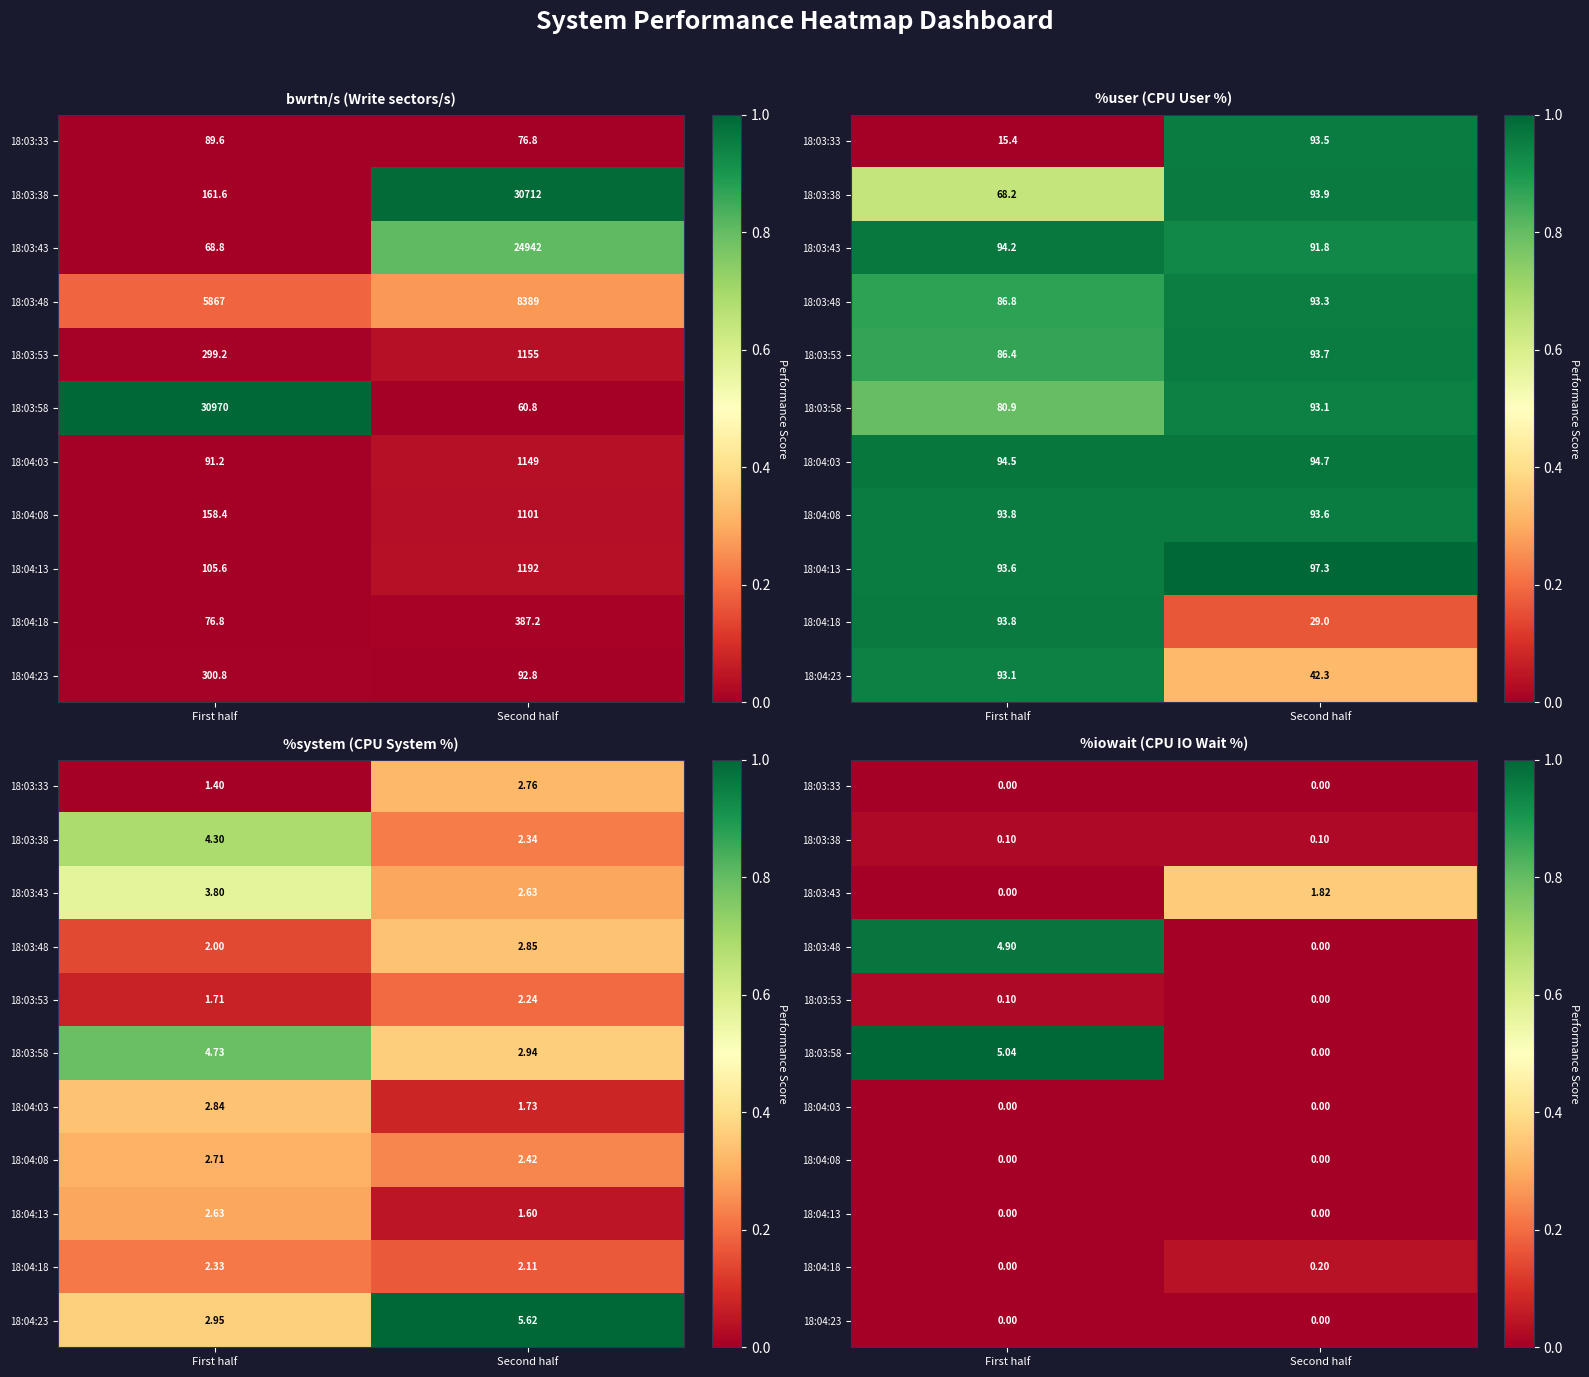

List the series in order of their peak value, lowest first.

18:03:33, 18:04:03, 18:04:08, 18:04:13, 18:04:23, 18:03:38, 18:03:53, 18:04:18, 18:03:43, 18:03:48, 18:03:58